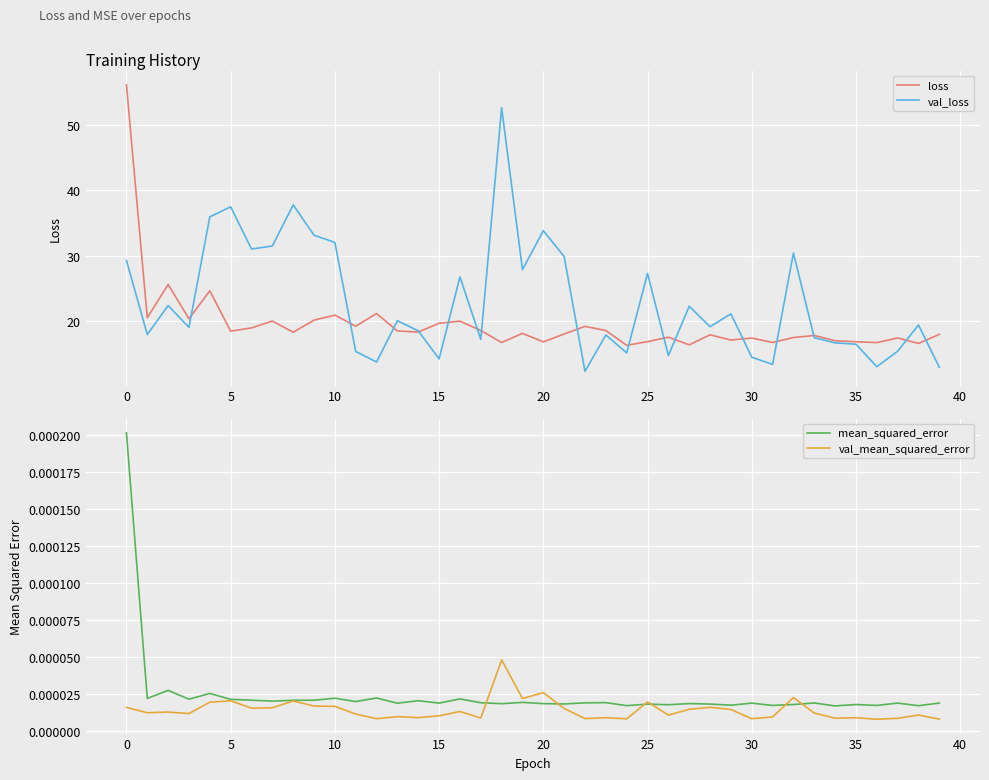

Between 33 and 12, which is larger?

12